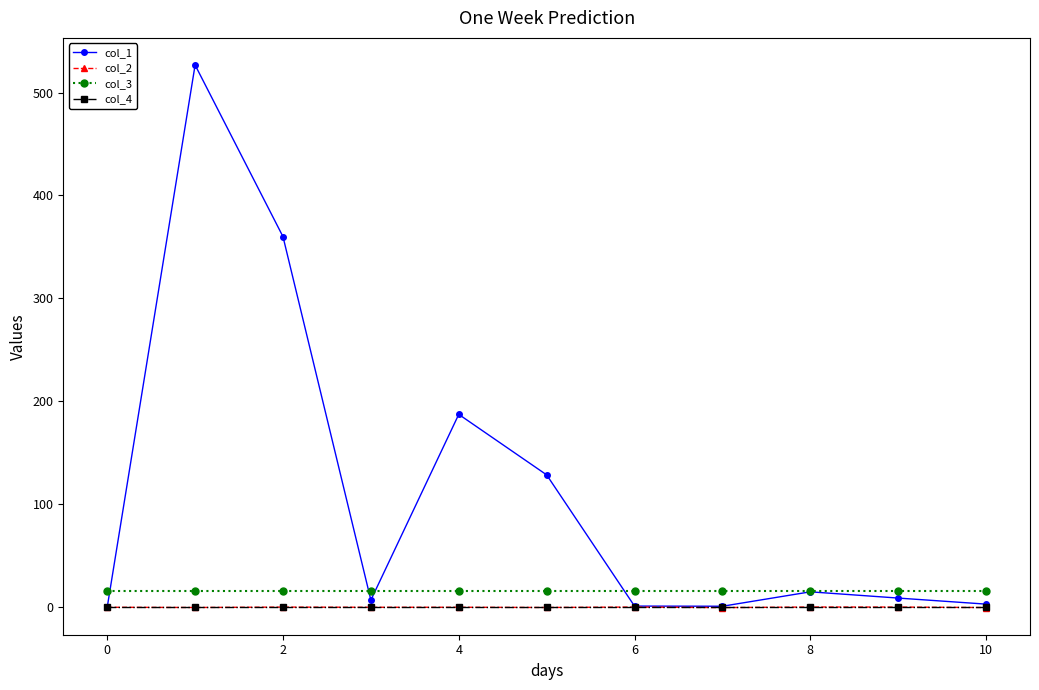

Which series has the largest range (max minus min)?

col_1